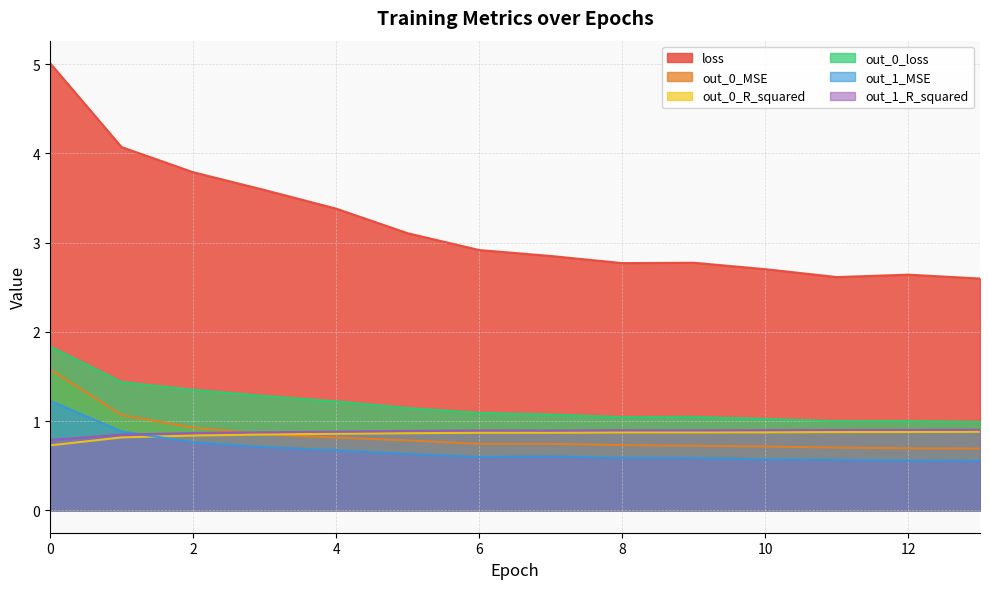

Which series has the widest spread of values?

loss